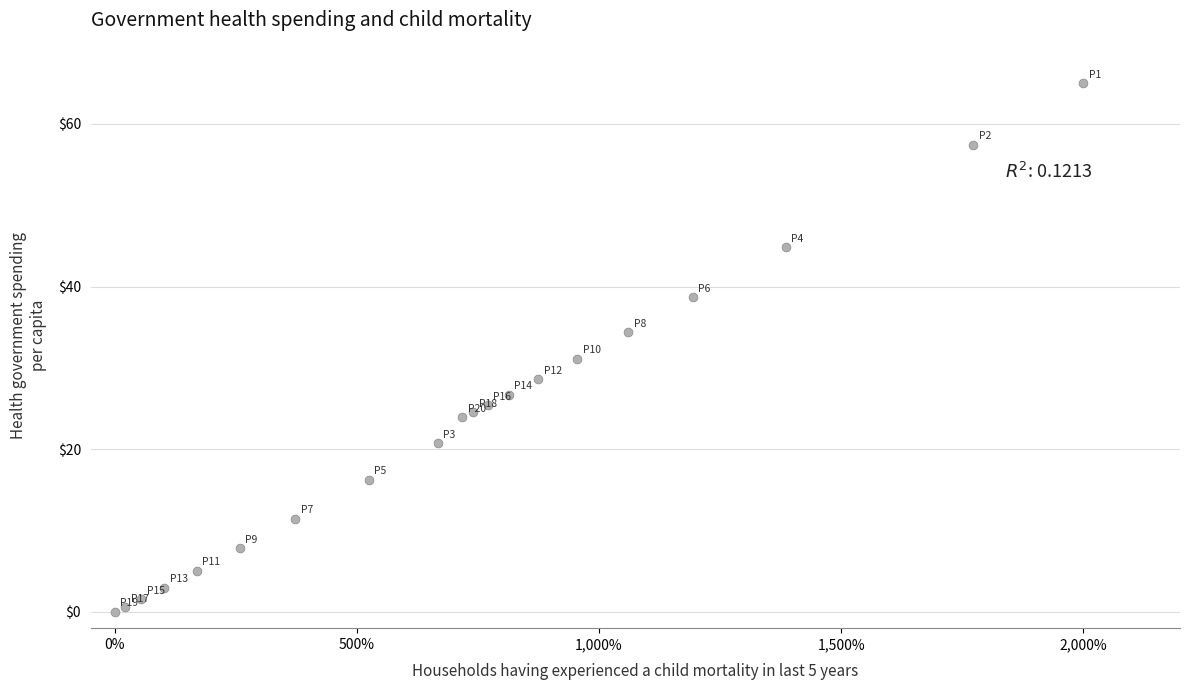

What Y value in the scatter plot is closest to 32?

31.1